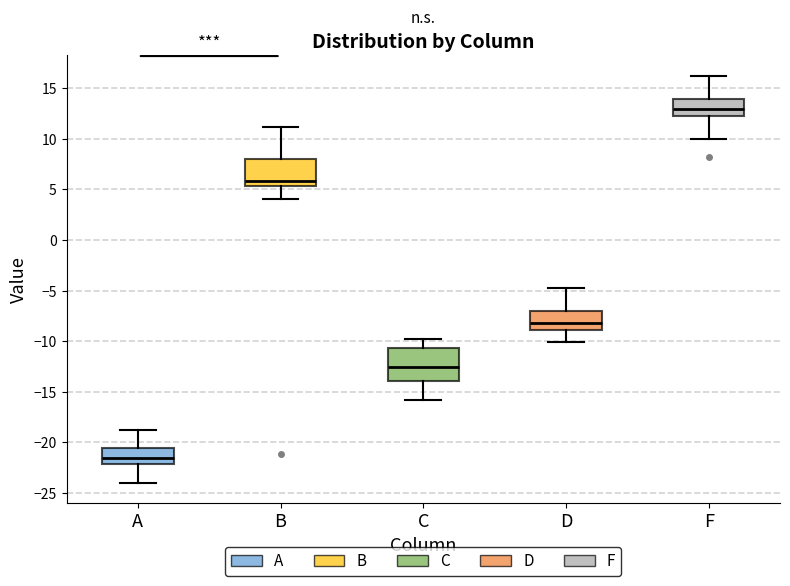

Which box has the lowest median line?

A